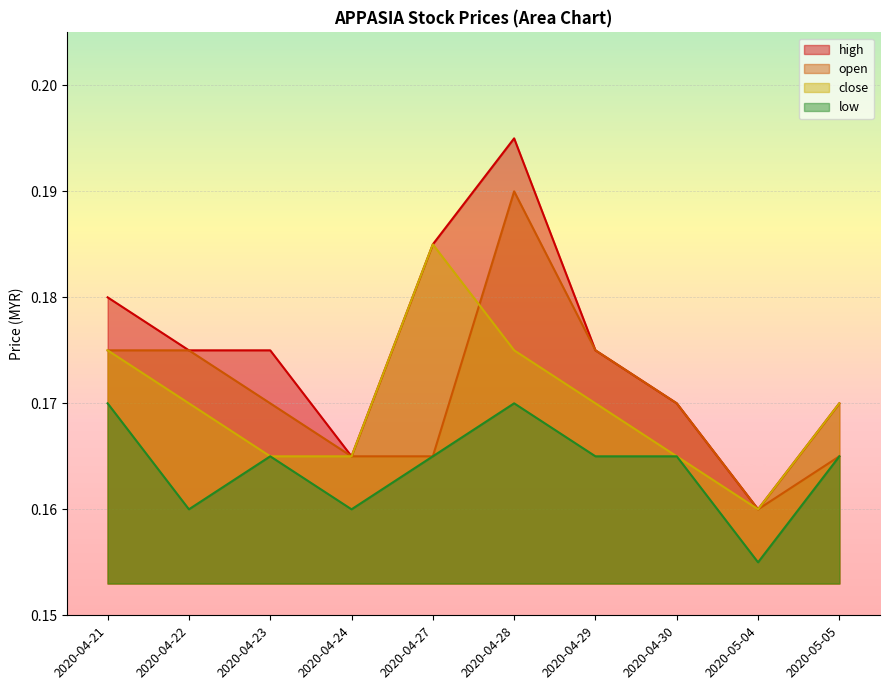

How many low values are between 0 and 1?

10